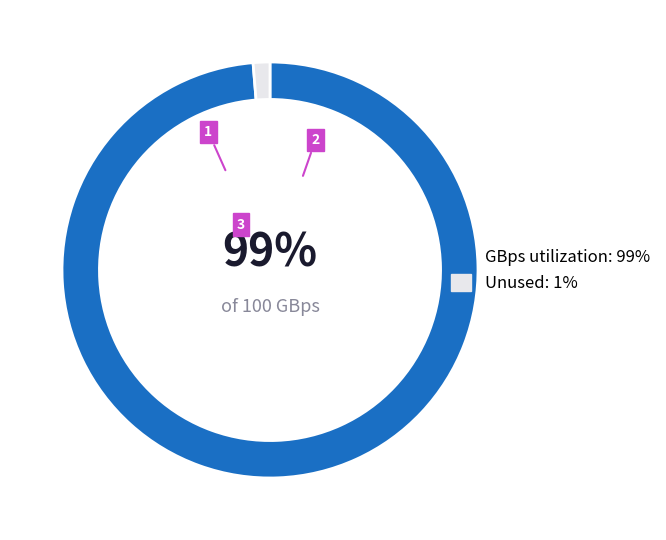

To the nearest percent, what is the average slice percentage?

50%